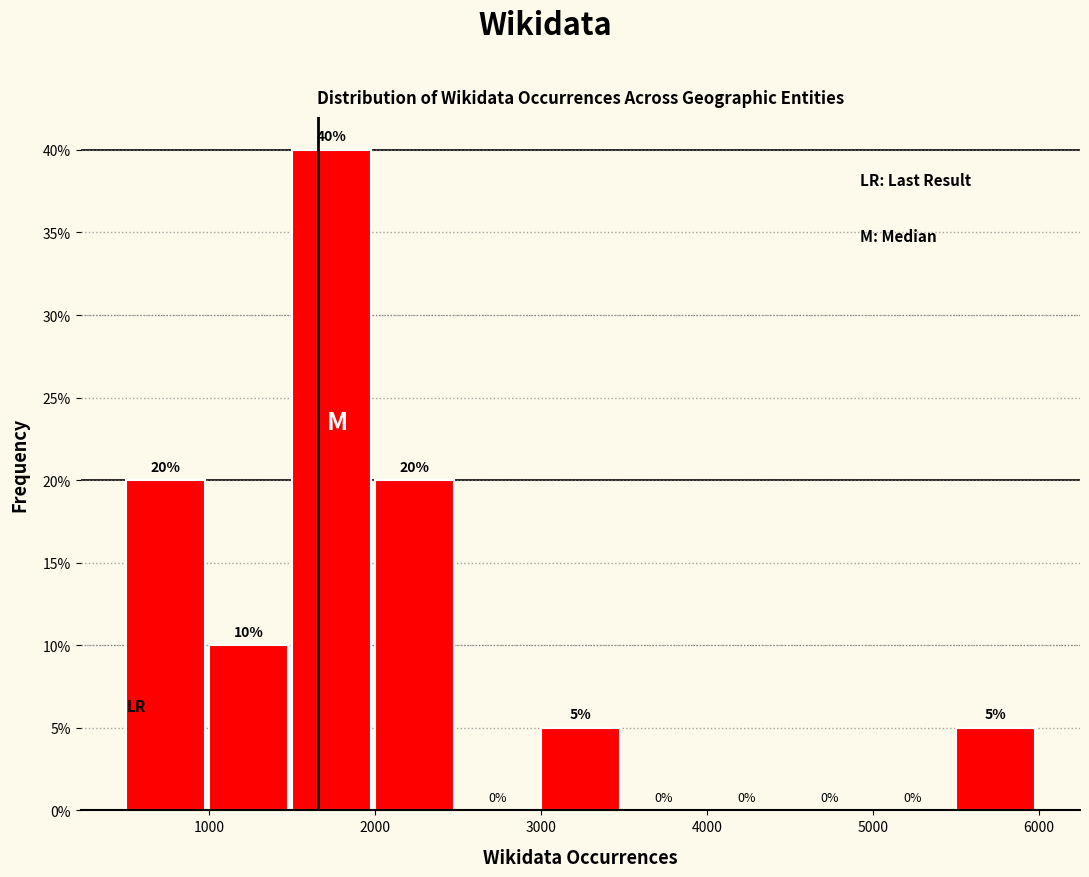

What is the height of the bar covering 5500 to 6000 on the x-axis?

5